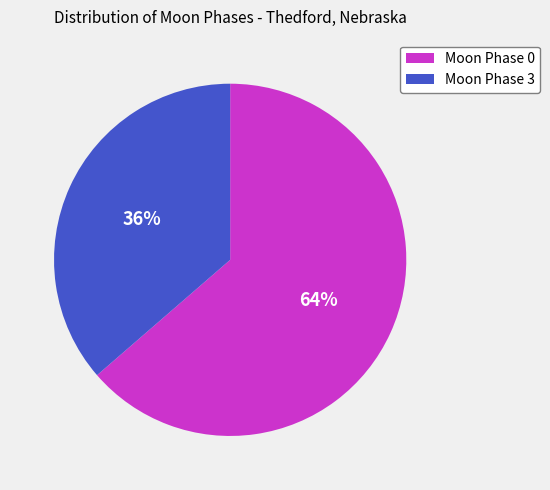

How many slices are in this pie chart?

2